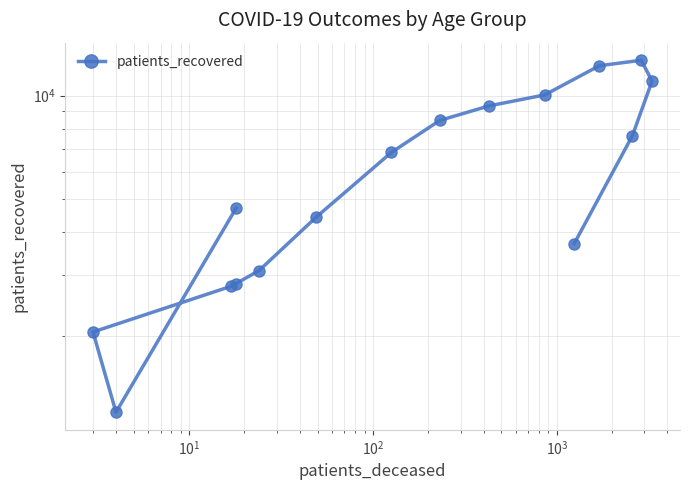

What is the greatest value displayed?

12678